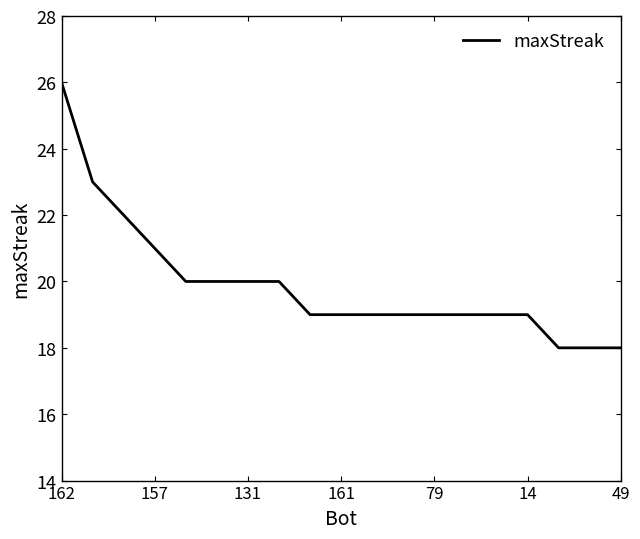

What is the sum of all values?

378